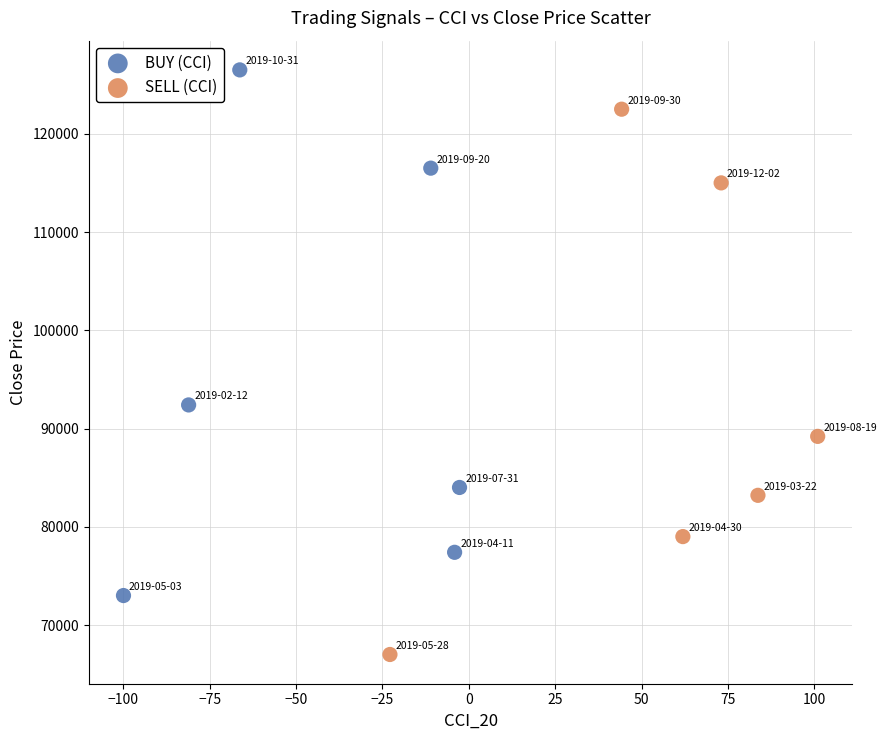

Which series reaches the minimum Y coordinate?

SELL (CCI)